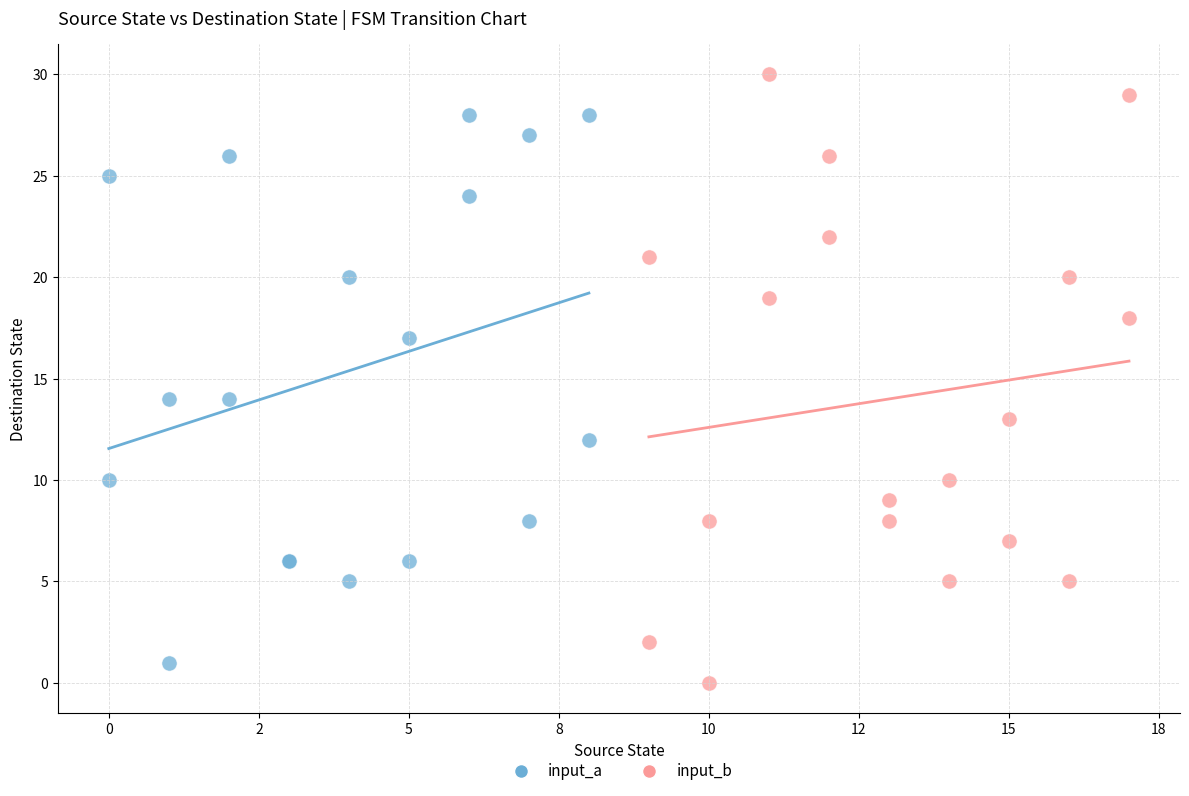

What are all the series names shown in the legend?

input_a, input_b